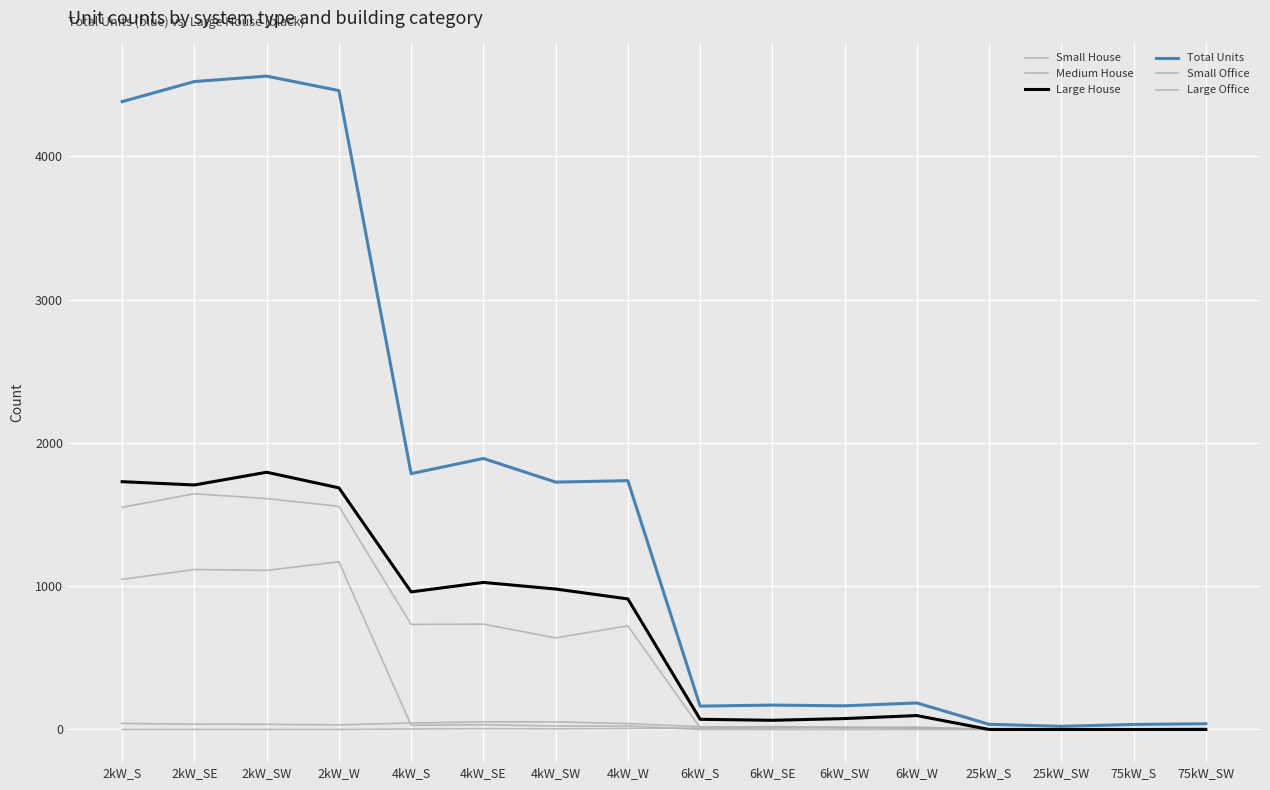

Reading left to right, list all the values displayed in this chart.

Small House: 1048	1116	1110	1170	29	33	24	24	0	0	0	0	0	0	0	0
Medium House: 1550	1645	1611	1557	733	735	639	723	13	21	12	16	0	0	0	0
Large House: 1729	1706	1795	1686	960	1026	980	911	71	64	76	97	0	0	0	0
Total Units: 4381	4521	4559	4458	1785	1891	1726	1736	163	170	165	185	36	22	35	40
Small Office: 42	37	36	32	45	53	53	41	19	16	15	14	0	0	0	0
Large Office: 0	0	0	0	3	5	4	7	9	10	15	8	6	4	4	10